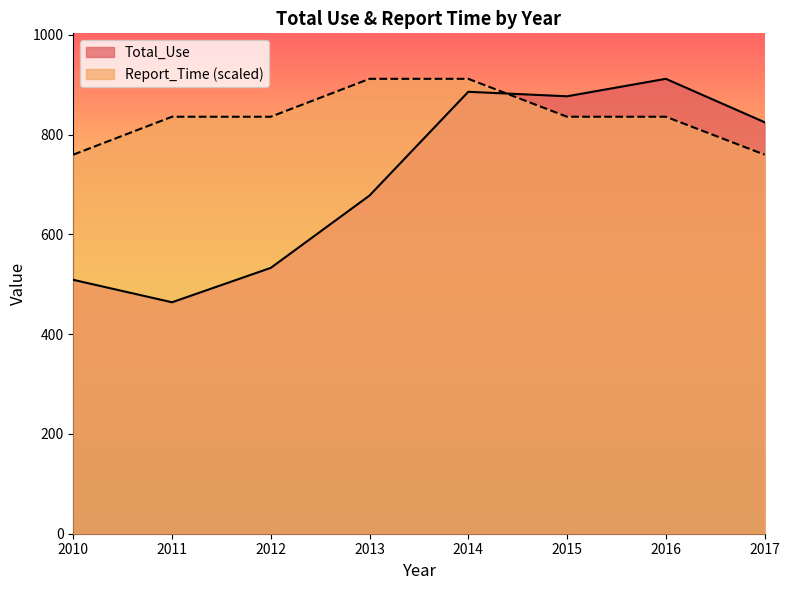

Reading right to left, extract all data points from this chart.

Total_Use: 825	912	877	886	678	533	464	509
Report_Time: 760	836	836	912	912	836	836	760